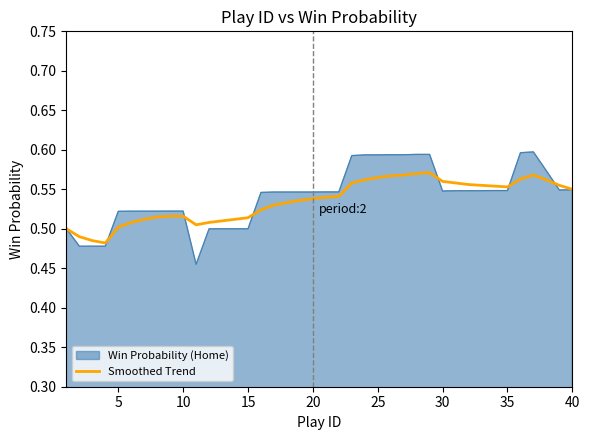

List the series in order of their peak value, lowest first.

Smoothed Trend, Win Probability (Home)